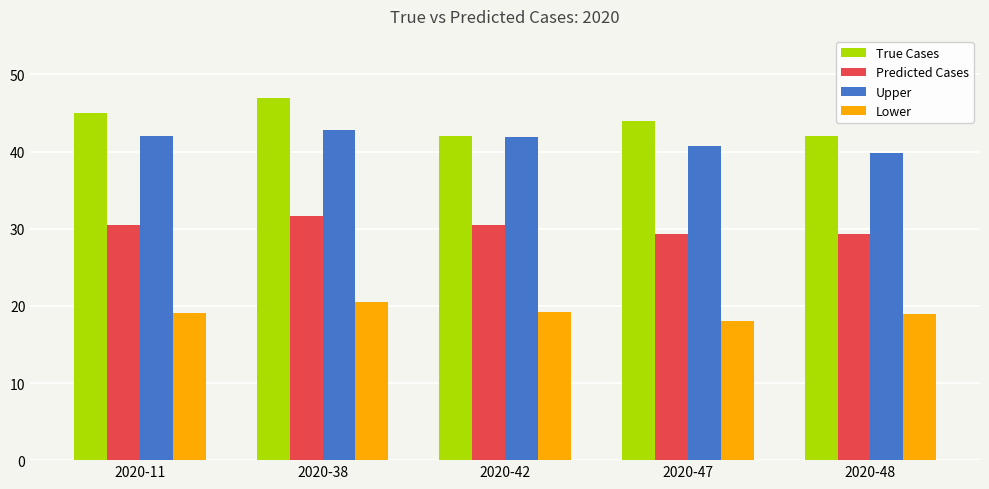

At 2020-11, list the series in order from smallest to largest.

Lower, Predicted Cases, Upper, True Cases